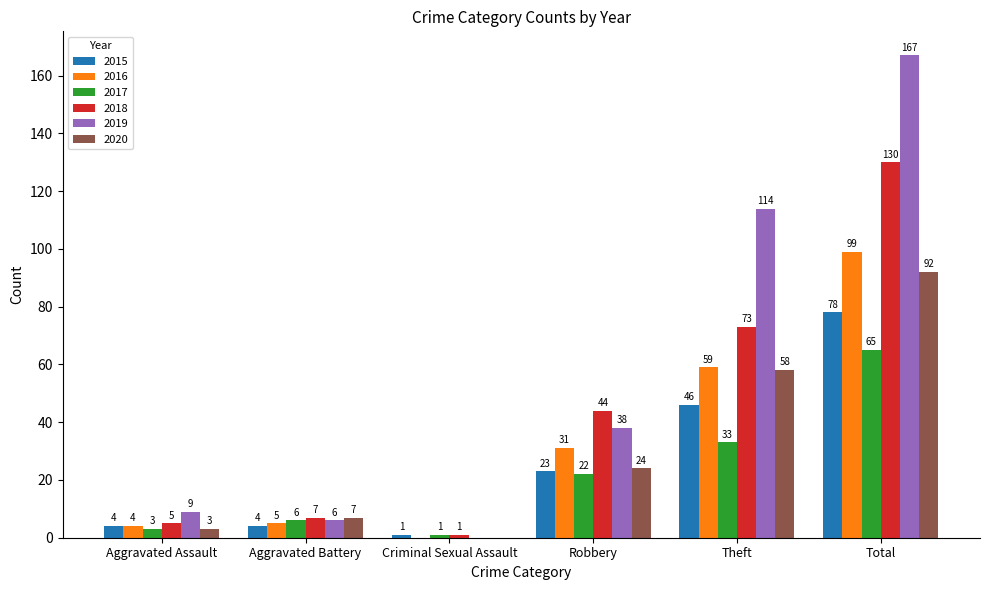

True or false: 2015 has a value of 78 at Total.

True